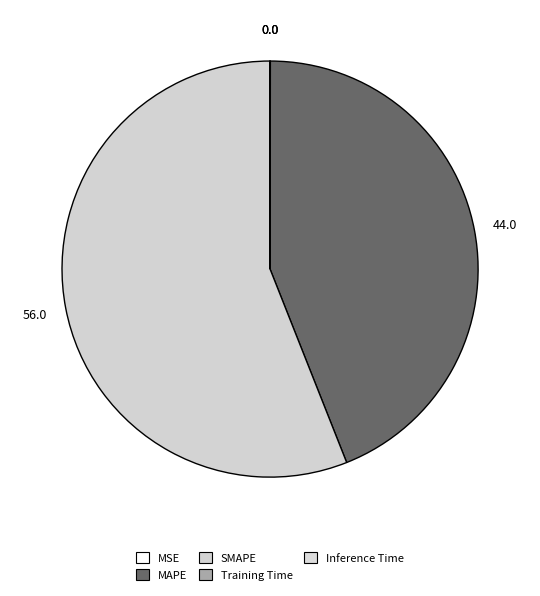

Do SMAPE and MAPE together represent more than half of the pie?

Yes